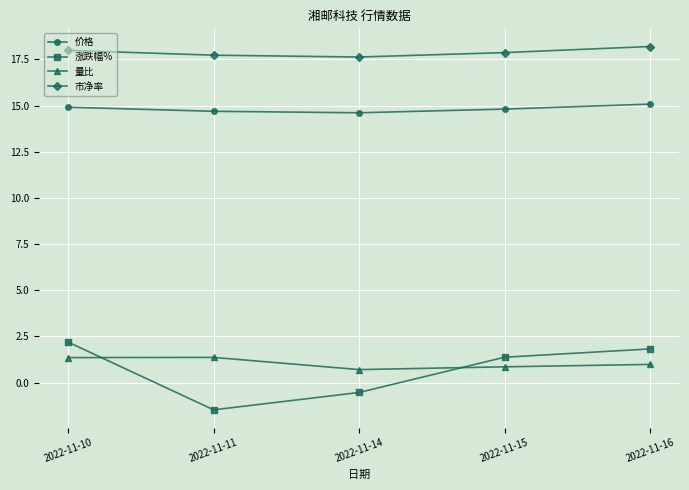

What is the value of the 价格 point at the 2nd from the left?

14.7